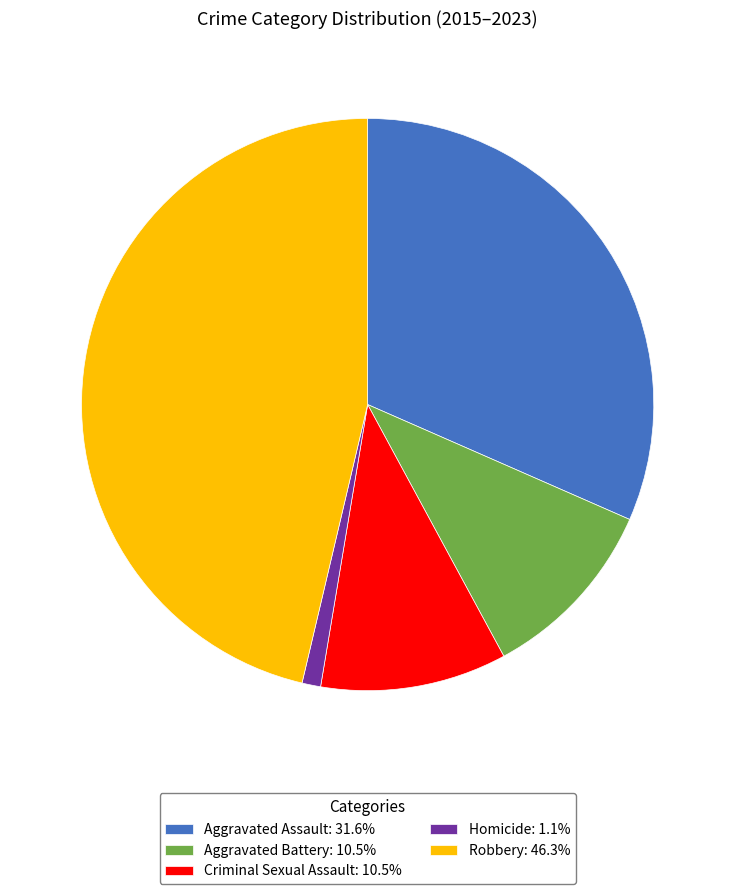

Does Aggravated Assault: 31.6% account for over 50% of the chart?

No